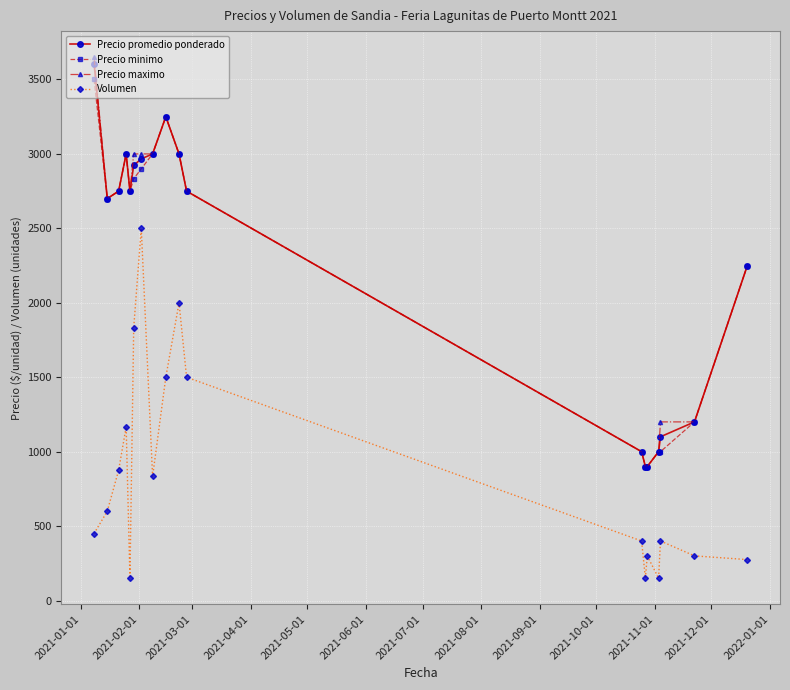

Reading left to right, list all the values displayed in this chart.

Precio promedio ponderado: 3607.0	2700.0	2750.0	3000.0	2750.0	2923.3	2966.7	3000.0	3250.0	3000.0	2750.0	1000.0	900.0	900.0	1000.0	1100.0	1200.0	2250.0
Precio minimo: 3500.0	2700.0	2750.0	3000.0	2750.0	2833.3	2900.0	3000.0	3250.0	3000.0	2750.0	1000.0	900.0	900.0	1000.0	1000.0	1200.0	2250.0
Precio maximo: 3650.0	2700.0	2750.0	3000.0	2750.0	3000.0	3000.0	3000.0	3250.0	3000.0	2750.0	1000.0	900.0	900.0	1000.0	1200.0	1200.0	2250.0
Volumen: 450.0	600.0	875.0	1166.7	150.0	1833.3	2500.0	833.3	1500.0	2000.0	1500.0	400.0	150.0	300.0	150.0	400.0	300.0	275.0